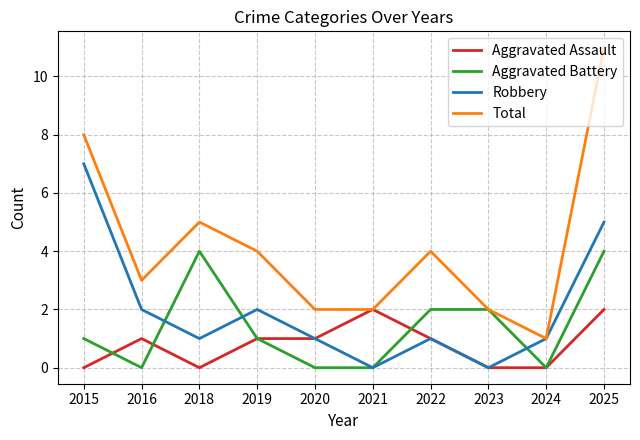

Read the Aggravated Battery value at 2025.

4